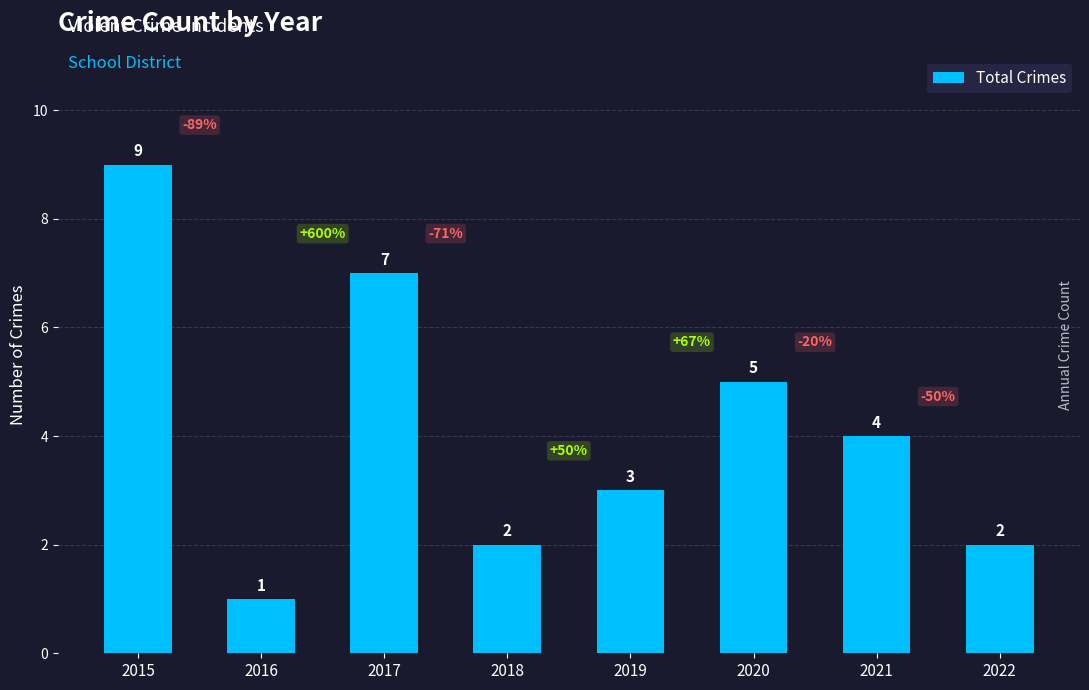

Reading right to left, what are all the values shown in this chart?

2022=2	2021=4	2020=5	2019=3	2018=2	2017=7	2016=1	2015=9